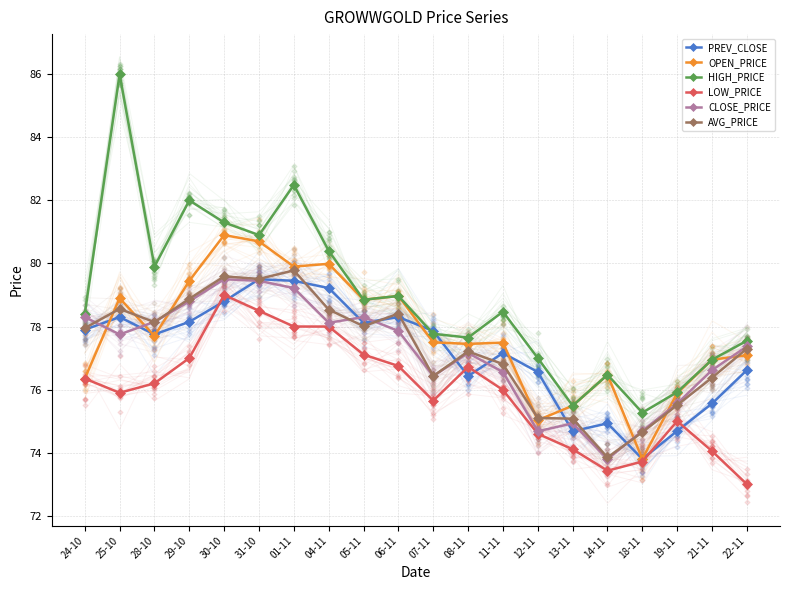

What is the total value across all series at 12-11?

453.0